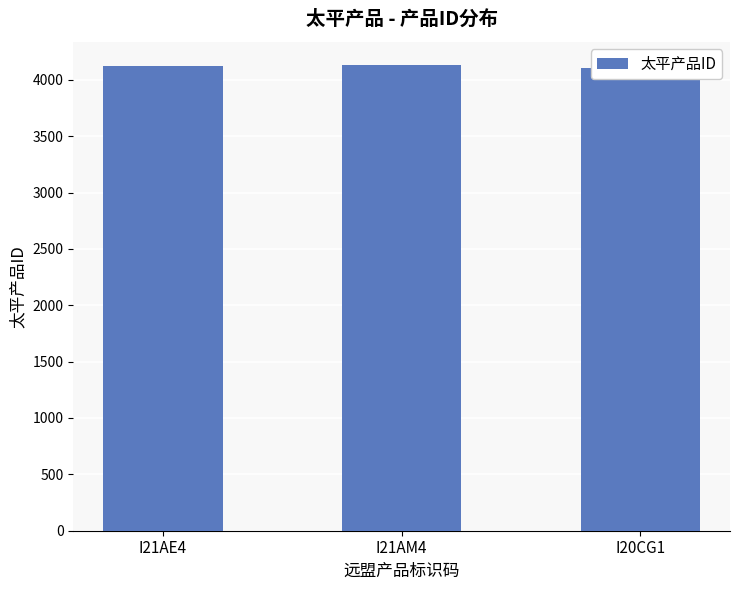

Which has a higher value, I21AM4 or I20CG1?

I21AM4